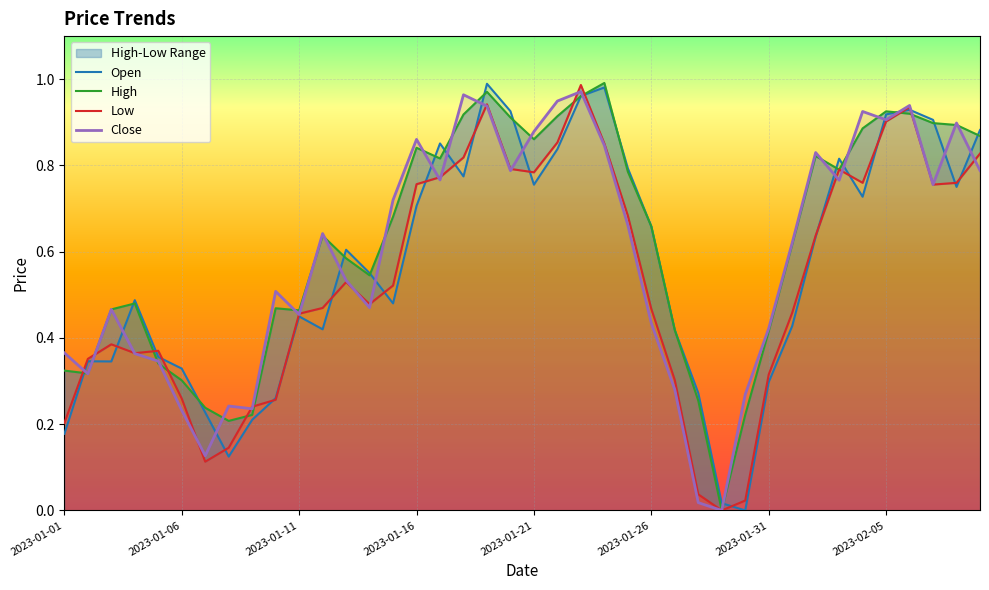

The Close series shows 0.1 at 2023-01-06. True or false?

False